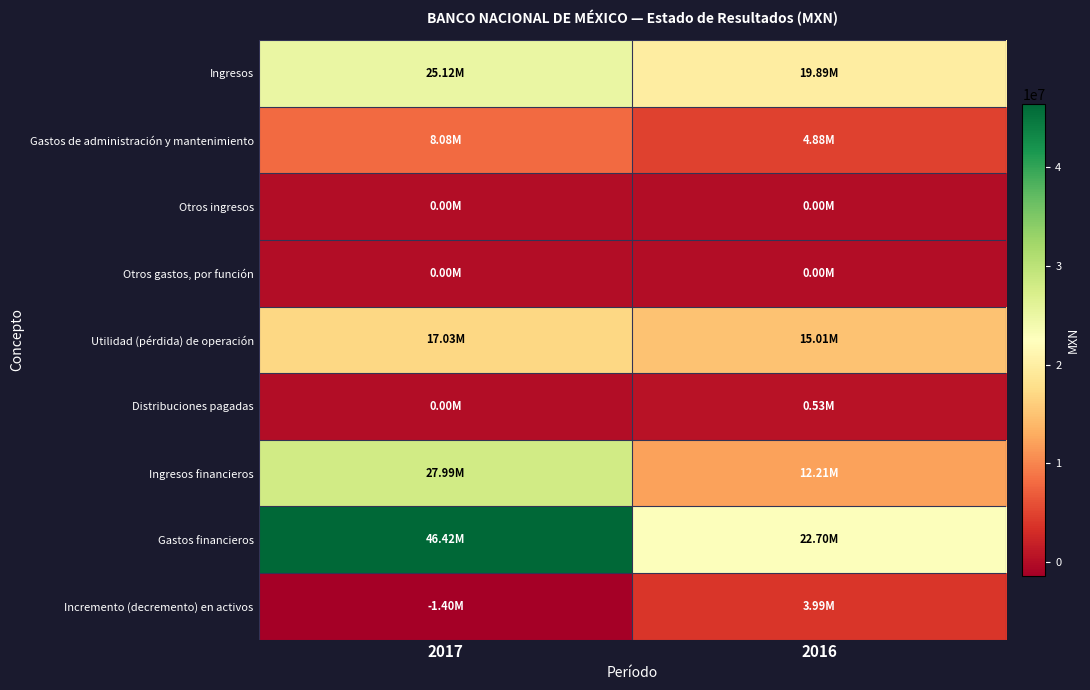

Which series has the largest total across all categories?

Gastos financieros